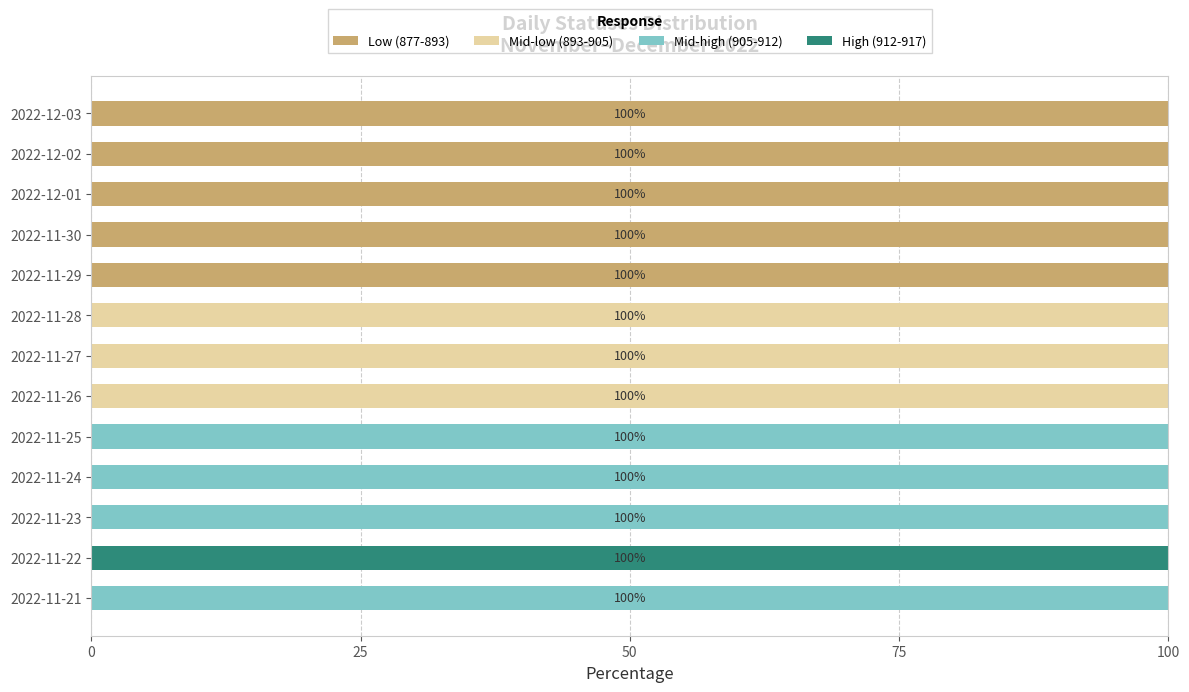

What is the highest value of the Low (877-893) series?

100